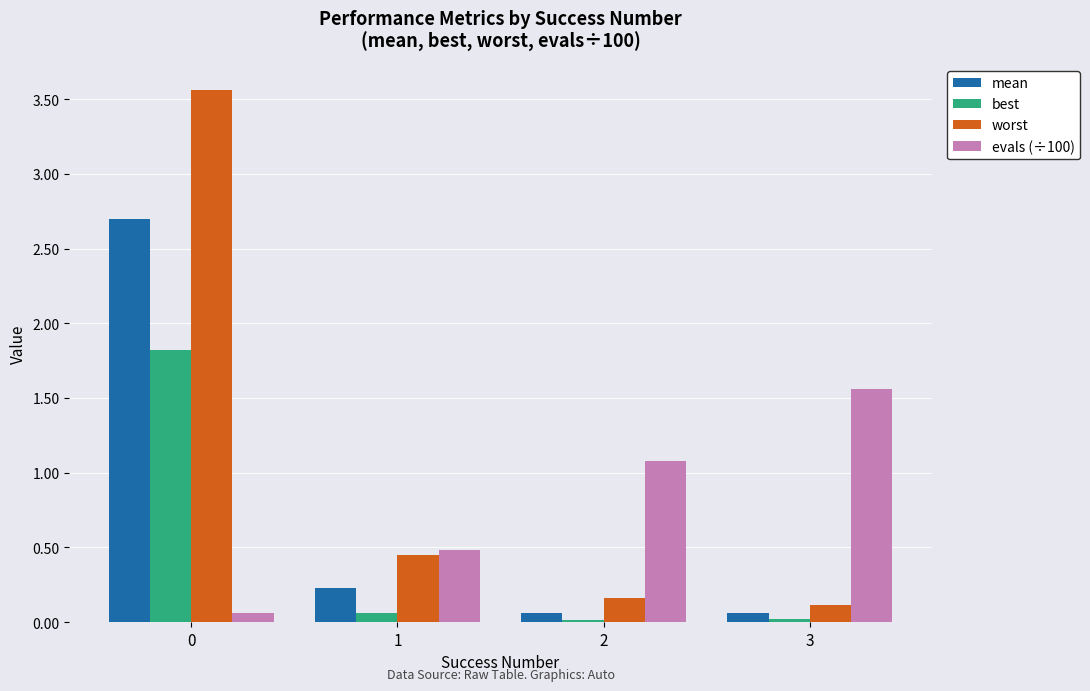

Rank the series by their maximum value, from lowest to highest.

evals (÷100), best, mean, worst